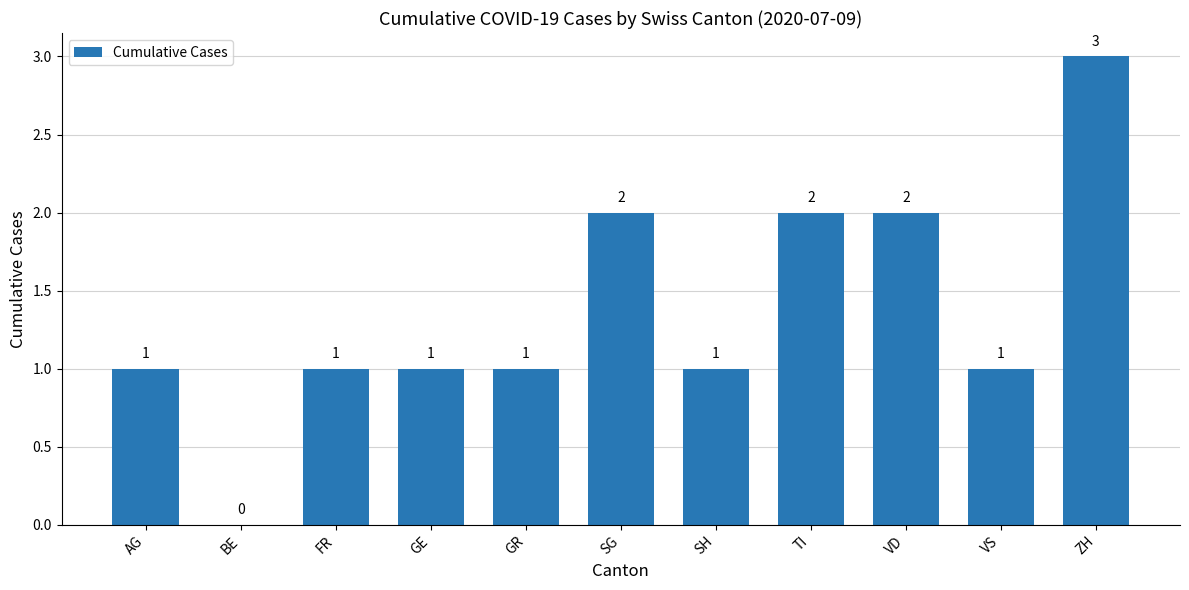

True or false: the data shows 2 at VD.

True